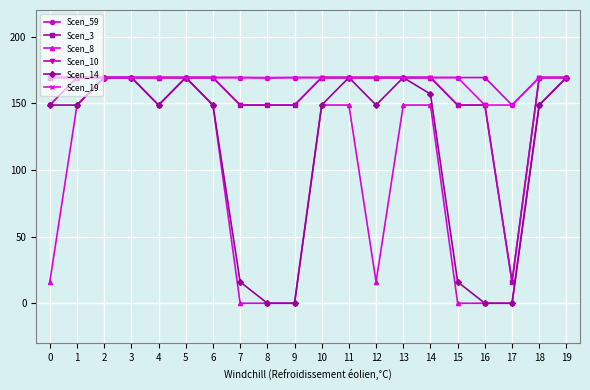

What is the difference between the highest and lowest values at 14?

20.6